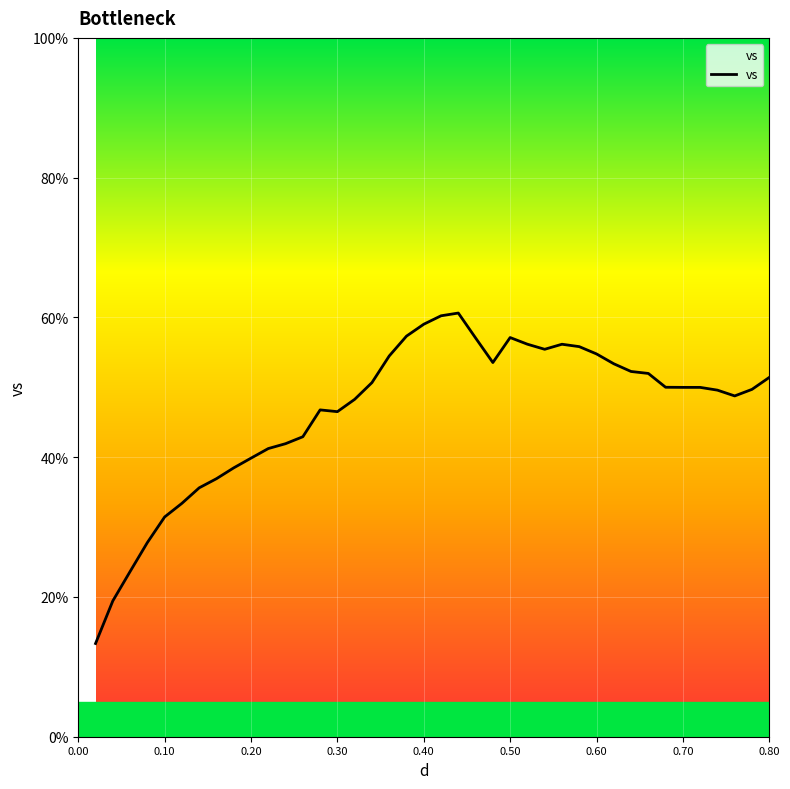

What is the maximum value shown in the chart?

60.6